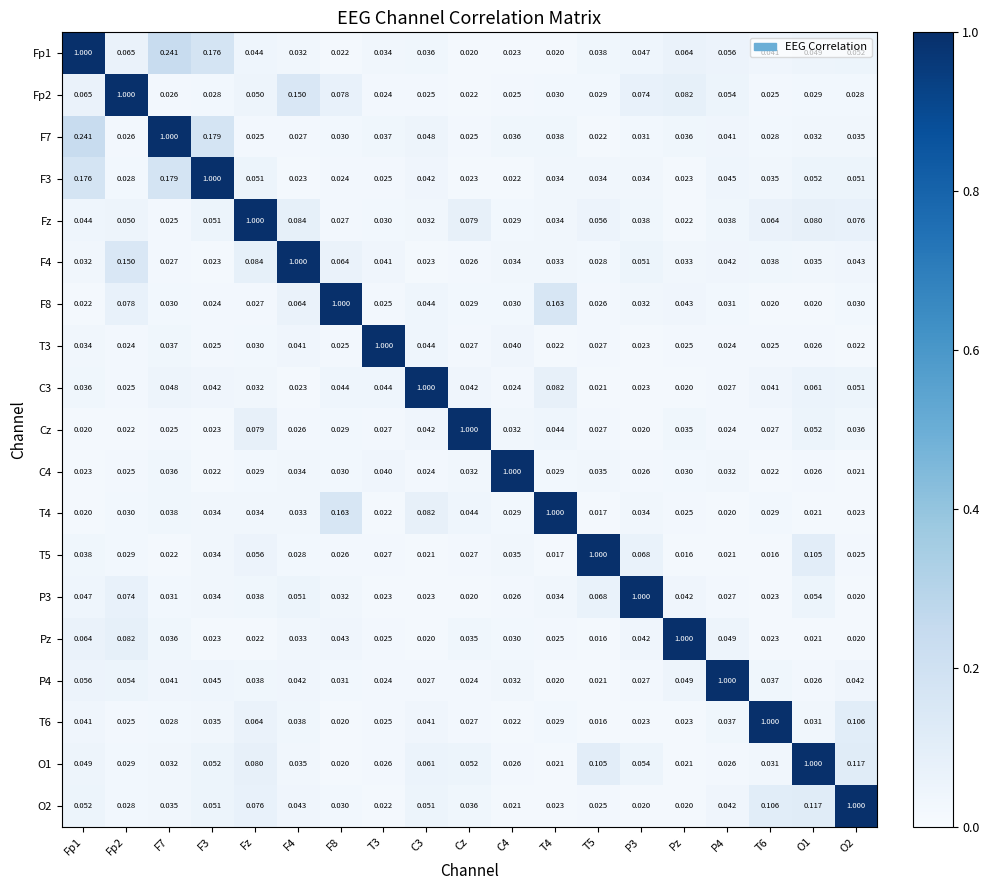

Reading left to right, what are all the values shown in this chart?

Fp1: Fp1=1.0	Fp2=0.1	F7=0.2	F3=0.2	Fz=0.0	F4=0.0	F8=0.0	T3=0.0	C3=0.0	Cz=0.0	C4=0.0	T4=0.0	T5=0.0	P3=0.0	Pz=0.1	P4=0.1	T6=0.0	O1=0.0	O2=0.1
Fp2: Fp1=0.1	Fp2=1.0	F7=0.0	F3=0.0	Fz=0.1	F4=0.1	F8=0.1	T3=0.0	C3=0.0	Cz=0.0	C4=0.0	T4=0.0	T5=0.0	P3=0.1	Pz=0.1	P4=0.1	T6=0.0	O1=0.0	O2=0.0
F7: Fp1=0.2	Fp2=0.0	F7=1.0	F3=0.2	Fz=0.0	F4=0.0	F8=0.0	T3=0.0	C3=0.0	Cz=0.0	C4=0.0	T4=0.0	T5=0.0	P3=0.0	Pz=0.0	P4=0.0	T6=0.0	O1=0.0	O2=0.0
F3: Fp1=0.2	Fp2=0.0	F7=0.2	F3=1.0	Fz=0.1	F4=0.0	F8=0.0	T3=0.0	C3=0.0	Cz=0.0	C4=0.0	T4=0.0	T5=0.0	P3=0.0	Pz=0.0	P4=0.0	T6=0.0	O1=0.1	O2=0.1
Fz: Fp1=0.0	Fp2=0.1	F7=0.0	F3=0.1	Fz=1.0	F4=0.1	F8=0.0	T3=0.0	C3=0.0	Cz=0.1	C4=0.0	T4=0.0	T5=0.1	P3=0.0	Pz=0.0	P4=0.0	T6=0.1	O1=0.1	O2=0.1
F4: Fp1=0.0	Fp2=0.1	F7=0.0	F3=0.0	Fz=0.1	F4=1.0	F8=0.1	T3=0.0	C3=0.0	Cz=0.0	C4=0.0	T4=0.0	T5=0.0	P3=0.1	Pz=0.0	P4=0.0	T6=0.0	O1=0.0	O2=0.0
F8: Fp1=0.0	Fp2=0.1	F7=0.0	F3=0.0	Fz=0.0	F4=0.1	F8=1.0	T3=0.0	C3=0.0	Cz=0.0	C4=0.0	T4=0.2	T5=0.0	P3=0.0	Pz=0.0	P4=0.0	T6=0.0	O1=0.0	O2=0.0
T3: Fp1=0.0	Fp2=0.0	F7=0.0	F3=0.0	Fz=0.0	F4=0.0	F8=0.0	T3=1.0	C3=0.0	Cz=0.0	C4=0.0	T4=0.0	T5=0.0	P3=0.0	Pz=0.0	P4=0.0	T6=0.0	O1=0.0	O2=0.0
C3: Fp1=0.0	Fp2=0.0	F7=0.0	F3=0.0	Fz=0.0	F4=0.0	F8=0.0	T3=0.0	C3=1.0	Cz=0.0	C4=0.0	T4=0.1	T5=0.0	P3=0.0	Pz=0.0	P4=0.0	T6=0.0	O1=0.1	O2=0.1
Cz: Fp1=0.0	Fp2=0.0	F7=0.0	F3=0.0	Fz=0.1	F4=0.0	F8=0.0	T3=0.0	C3=0.0	Cz=1.0	C4=0.0	T4=0.0	T5=0.0	P3=0.0	Pz=0.0	P4=0.0	T6=0.0	O1=0.1	O2=0.0
C4: Fp1=0.0	Fp2=0.0	F7=0.0	F3=0.0	Fz=0.0	F4=0.0	F8=0.0	T3=0.0	C3=0.0	Cz=0.0	C4=1.0	T4=0.0	T5=0.0	P3=0.0	Pz=0.0	P4=0.0	T6=0.0	O1=0.0	O2=0.0
T4: Fp1=0.0	Fp2=0.0	F7=0.0	F3=0.0	Fz=0.0	F4=0.0	F8=0.2	T3=0.0	C3=0.1	Cz=0.0	C4=0.0	T4=1.0	T5=0.0	P3=0.0	Pz=0.0	P4=0.0	T6=0.0	O1=0.0	O2=0.0
T5: Fp1=0.0	Fp2=0.0	F7=0.0	F3=0.0	Fz=0.1	F4=0.0	F8=0.0	T3=0.0	C3=0.0	Cz=0.0	C4=0.0	T4=0.0	T5=1.0	P3=0.1	Pz=0.0	P4=0.0	T6=0.0	O1=0.1	O2=0.0
P3: Fp1=0.0	Fp2=0.1	F7=0.0	F3=0.0	Fz=0.0	F4=0.1	F8=0.0	T3=0.0	C3=0.0	Cz=0.0	C4=0.0	T4=0.0	T5=0.1	P3=1.0	Pz=0.0	P4=0.0	T6=0.0	O1=0.1	O2=0.0
Pz: Fp1=0.1	Fp2=0.1	F7=0.0	F3=0.0	Fz=0.0	F4=0.0	F8=0.0	T3=0.0	C3=0.0	Cz=0.0	C4=0.0	T4=0.0	T5=0.0	P3=0.0	Pz=1.0	P4=0.0	T6=0.0	O1=0.0	O2=0.0
P4: Fp1=0.1	Fp2=0.1	F7=0.0	F3=0.0	Fz=0.0	F4=0.0	F8=0.0	T3=0.0	C3=0.0	Cz=0.0	C4=0.0	T4=0.0	T5=0.0	P3=0.0	Pz=0.0	P4=1.0	T6=0.0	O1=0.0	O2=0.0
T6: Fp1=0.0	Fp2=0.0	F7=0.0	F3=0.0	Fz=0.1	F4=0.0	F8=0.0	T3=0.0	C3=0.0	Cz=0.0	C4=0.0	T4=0.0	T5=0.0	P3=0.0	Pz=0.0	P4=0.0	T6=1.0	O1=0.0	O2=0.1
O1: Fp1=0.0	Fp2=0.0	F7=0.0	F3=0.1	Fz=0.1	F4=0.0	F8=0.0	T3=0.0	C3=0.1	Cz=0.1	C4=0.0	T4=0.0	T5=0.1	P3=0.1	Pz=0.0	P4=0.0	T6=0.0	O1=1.0	O2=0.1
O2: Fp1=0.1	Fp2=0.0	F7=0.0	F3=0.1	Fz=0.1	F4=0.0	F8=0.0	T3=0.0	C3=0.1	Cz=0.0	C4=0.0	T4=0.0	T5=0.0	P3=0.0	Pz=0.0	P4=0.0	T6=0.1	O1=0.1	O2=1.0